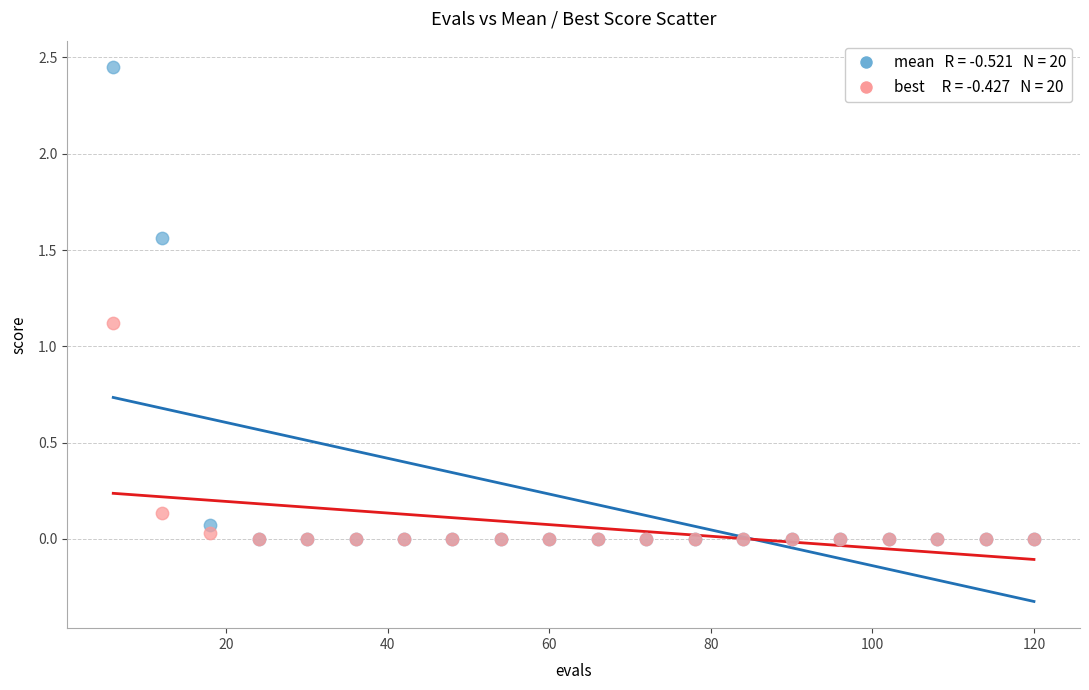

Across all series, what Y value is closest to 1?

1.1